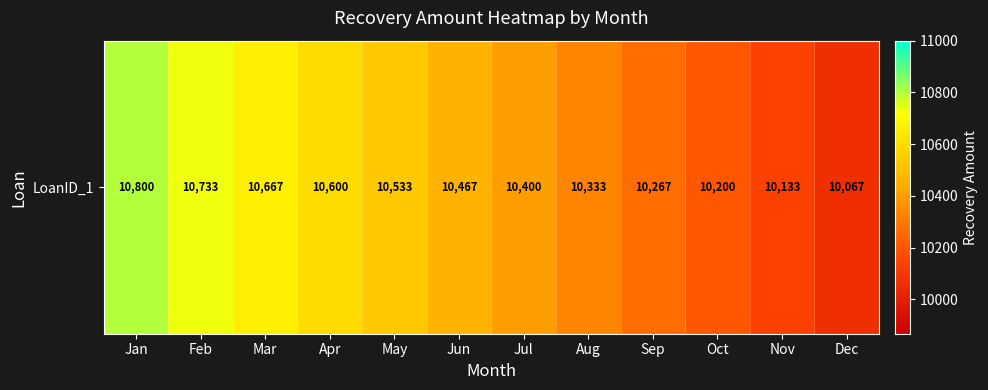

List the labels in order of value, smallest first.

Dec, Nov, Oct, Sep, Aug, Jul, Jun, May, Apr, Mar, Feb, Jan